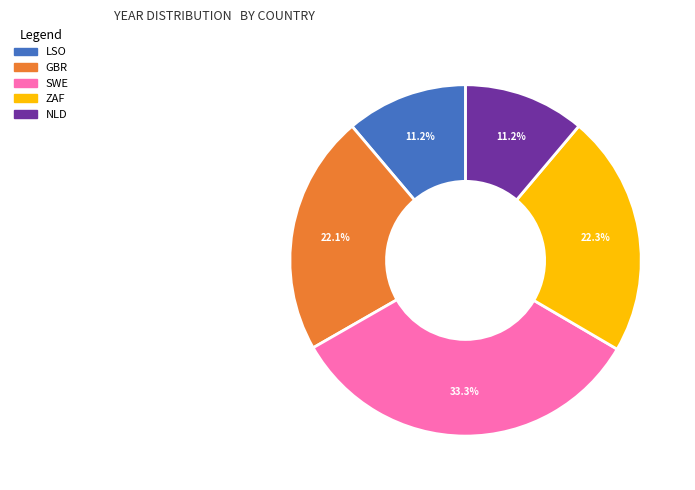

Is there any slice that represents more than half of the pie?

No